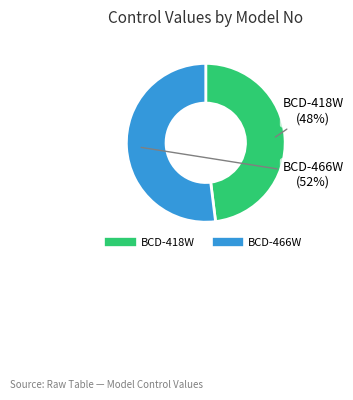

What is the majority slice?

BCD-466W